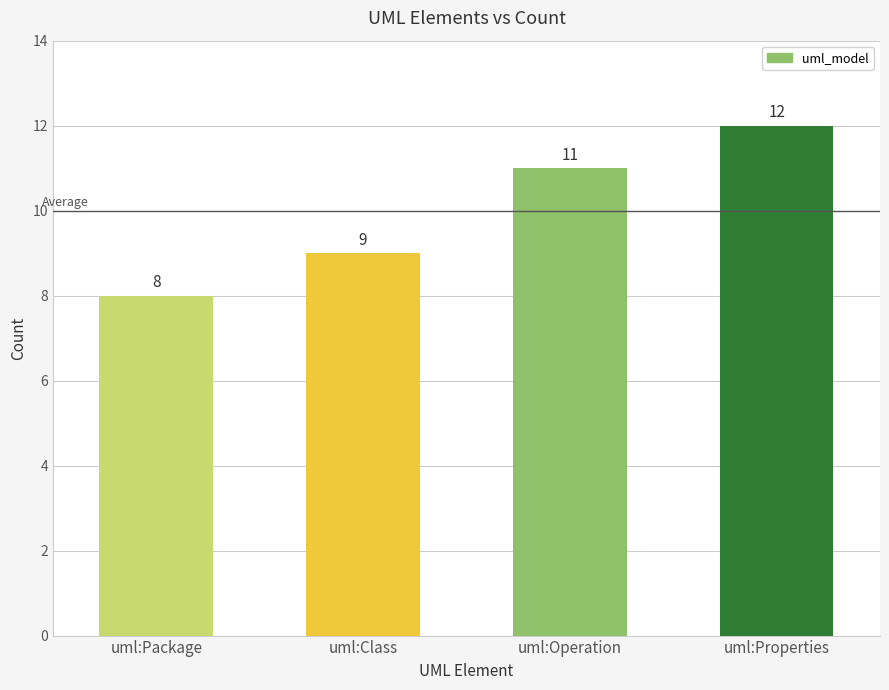

Read the value at uml:Package.

8